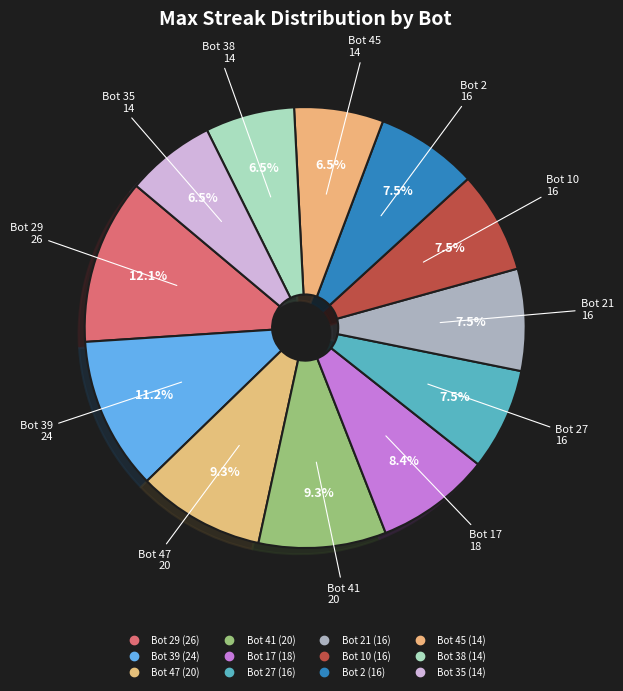

Count the number of slices in the pie.

12